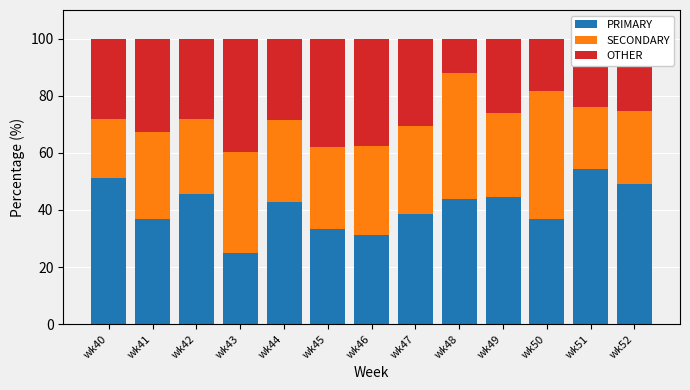

What are all the series names shown in the legend?

PRIMARY, SECONDARY, OTHER